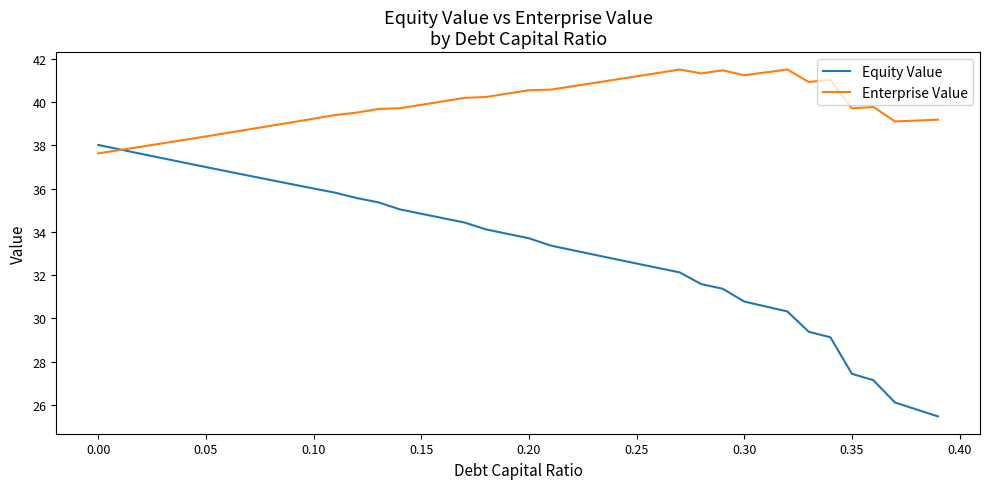

Which series has the largest total across all categories?

Enterprise Value